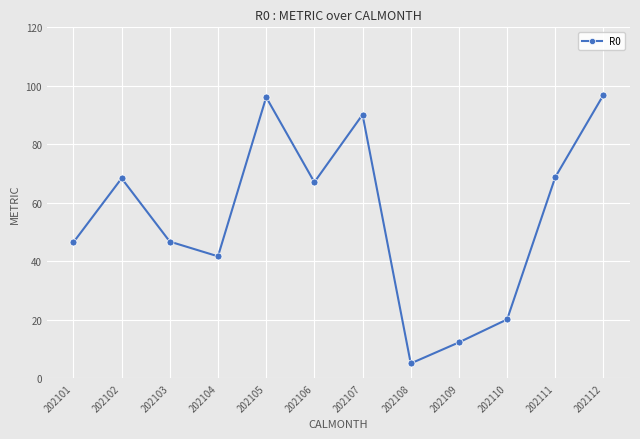

True or false: the data shows 22.6 at 202106.

False